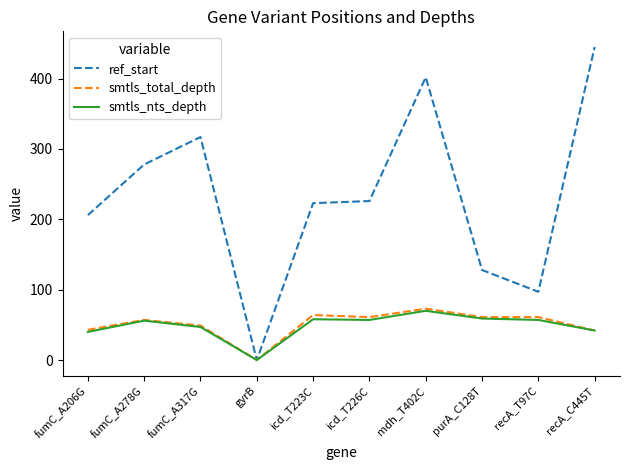

At which category is the sum across all series the highest?

mdh_T402C